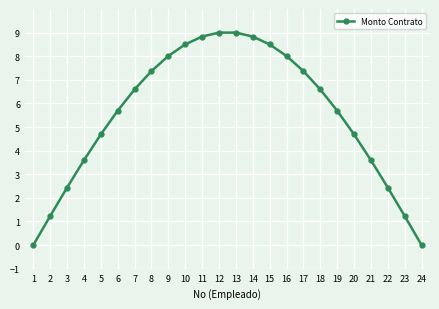

What is the average value?

5.5